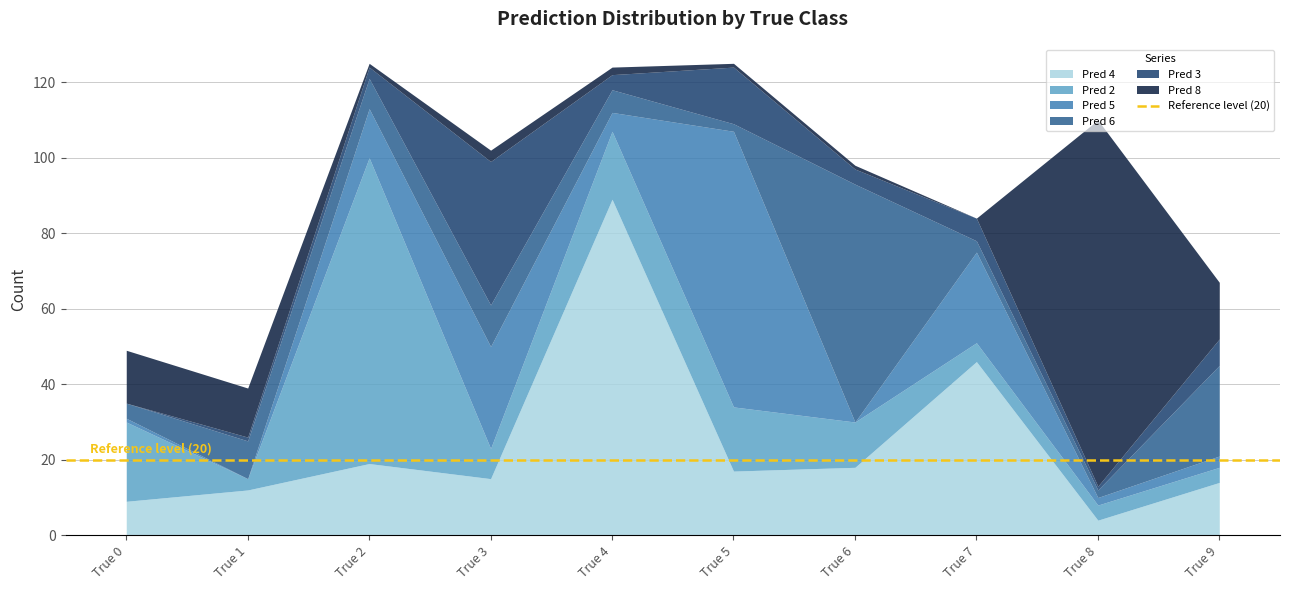

At True 4, list the series in order from smallest to largest.

Pred 8, Pred 3, Pred 5, Pred 6, Pred 2, Pred 4